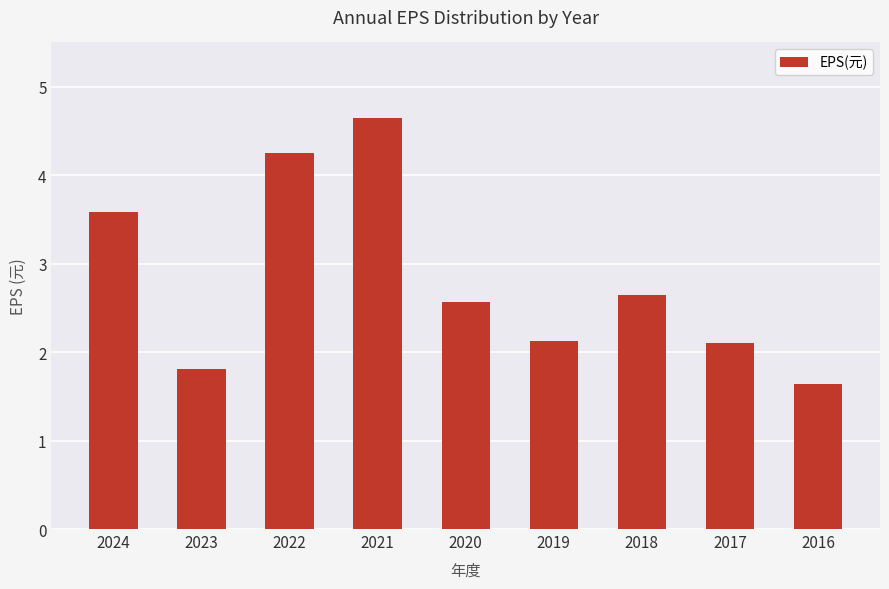

Which category has the lowest value across all series?

2016